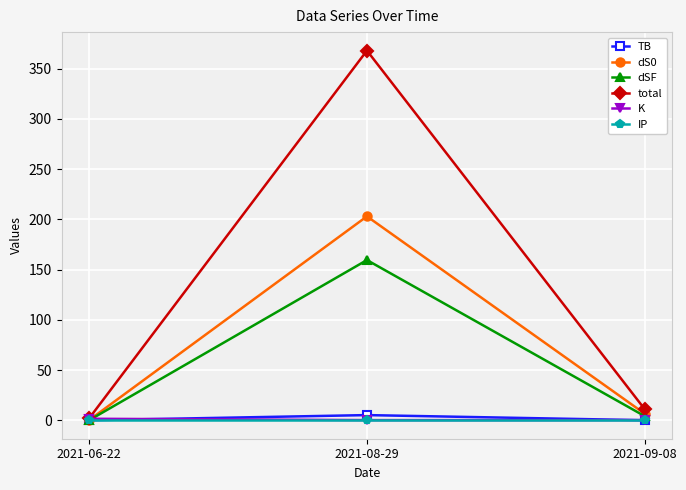

What is the difference between the maximum and minimum values in the dSF series?

159.3